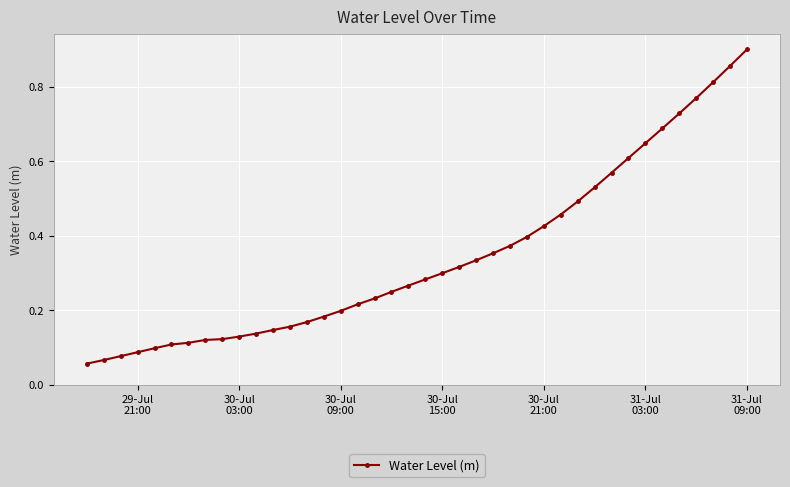

What is the sum of all values?

13.8